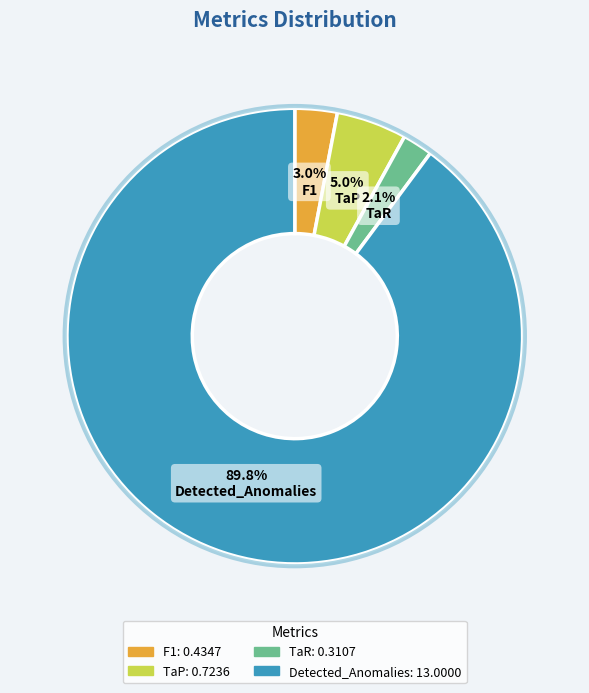

Count the number of slices in the pie.

4